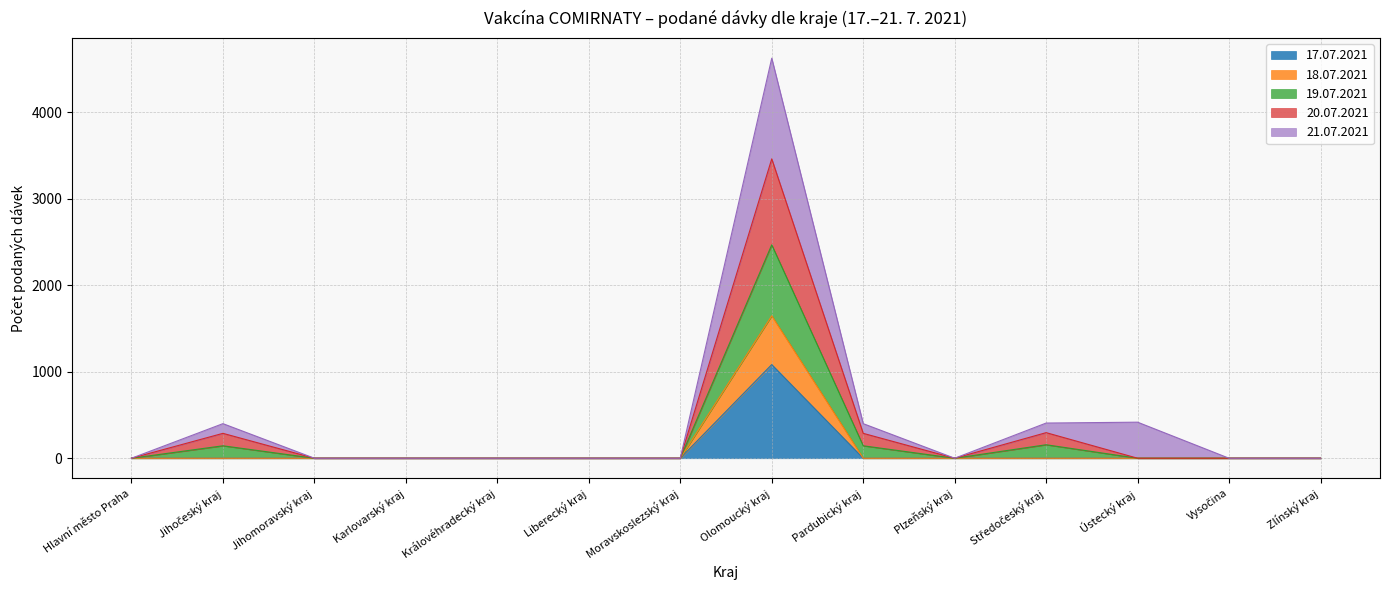

Between Ústecký kraj and Liberecký kraj, which is larger?

Ústecký kraj